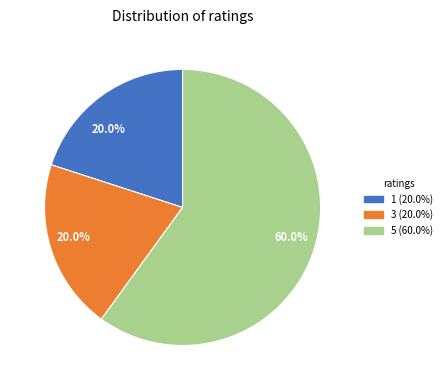

How many slices are in this pie chart?

3